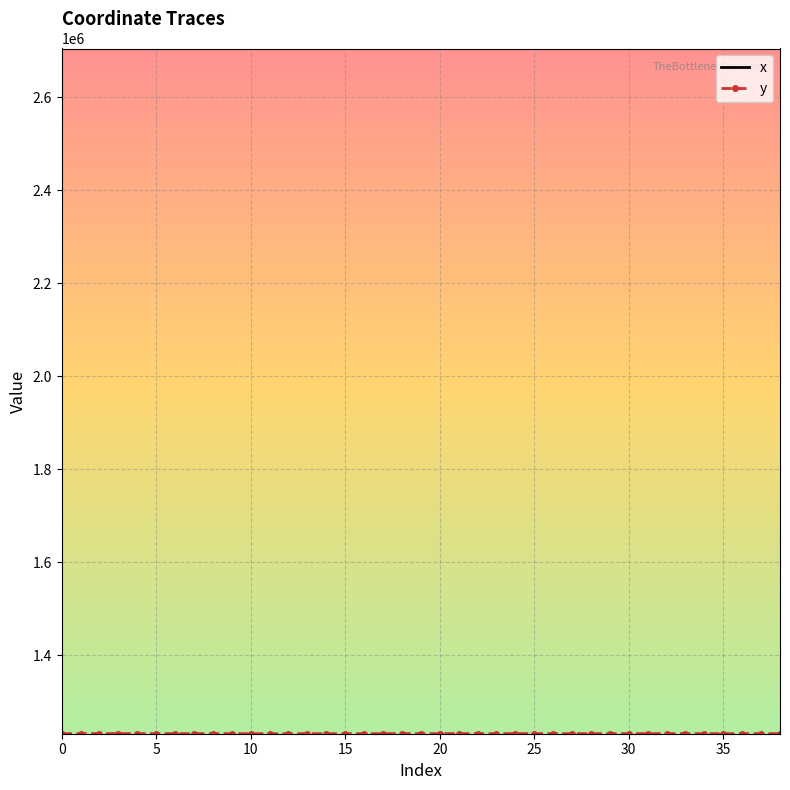

Which series has the largest total across all categories?

x